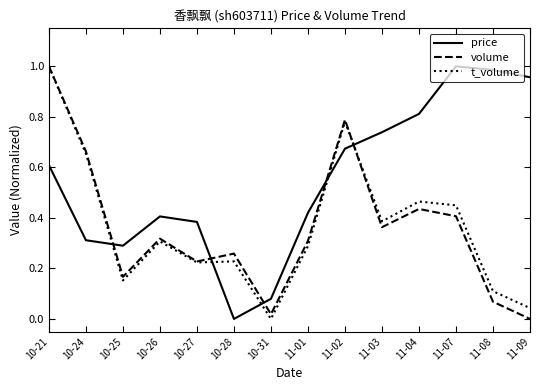

After their last crossing, which series has the higher values: price or volume?

price